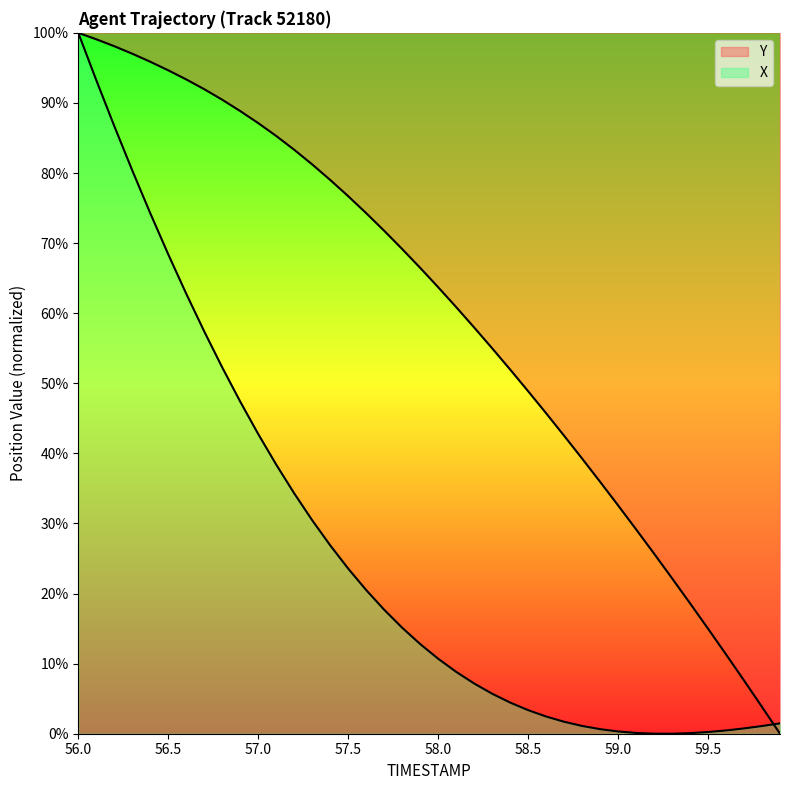

What is the difference between the X values at 58.9 and 59.5?

0.4